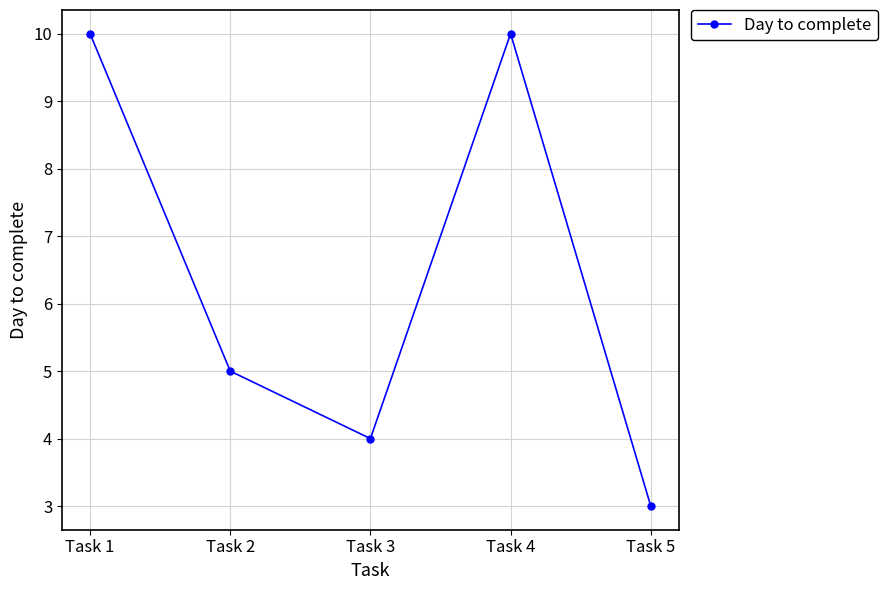

What is the ratio of the value at Task 2 to the value at Task 1?

0.5